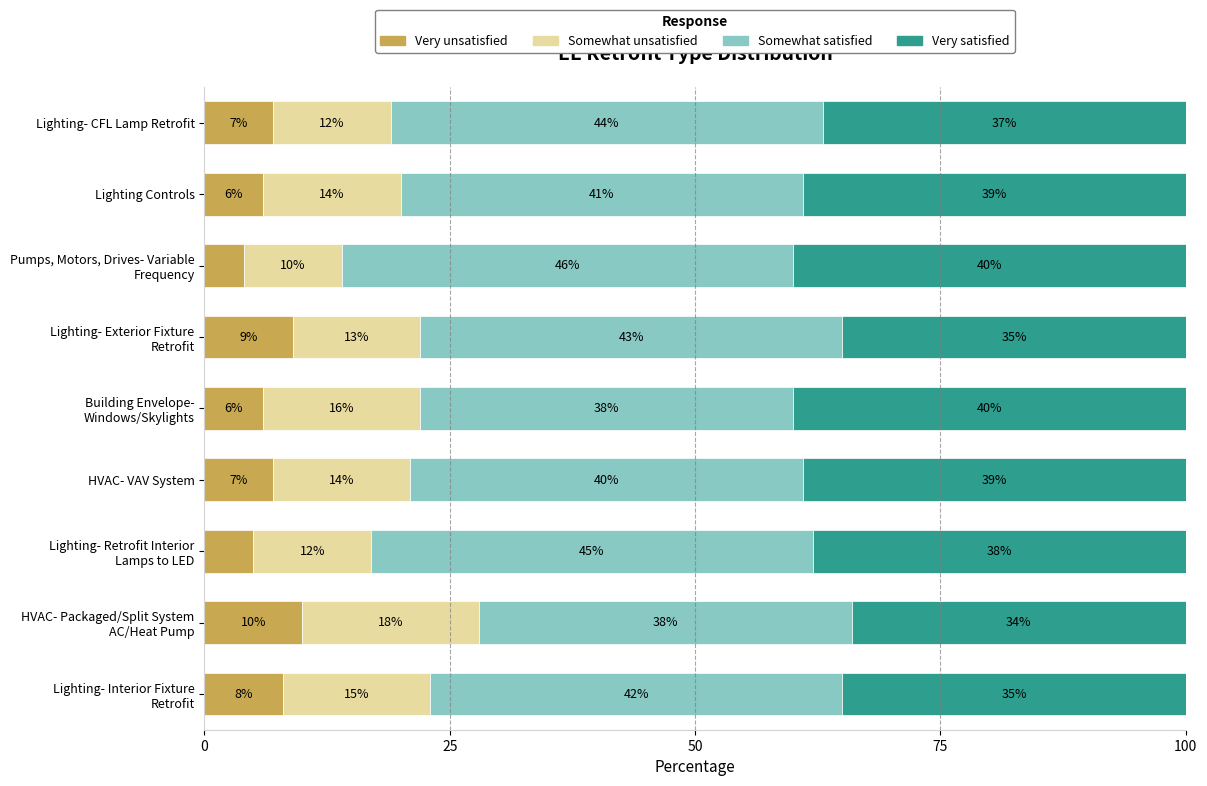

What is the average value of the Very unsatisfied series?

6.9